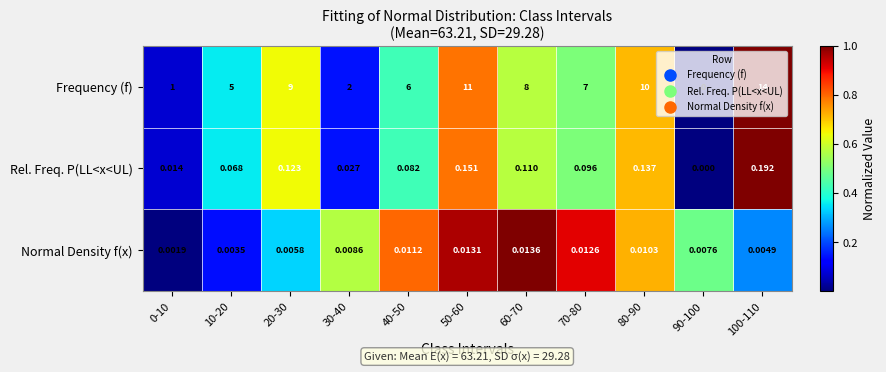

Which series has the largest total across all categories?

Frequency (f)